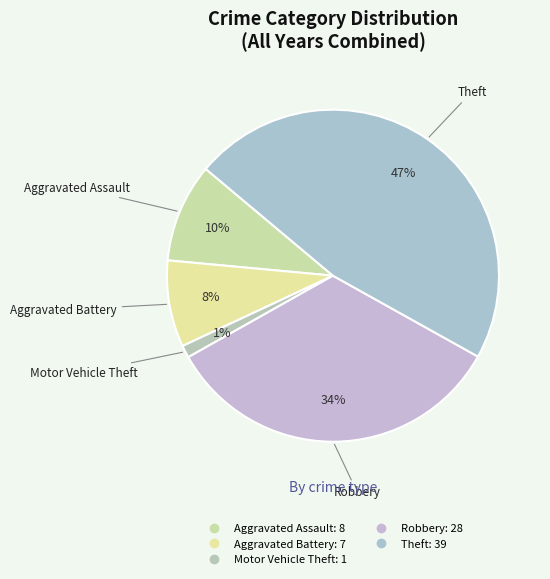

Is there any slice that represents more than half of the pie?

No